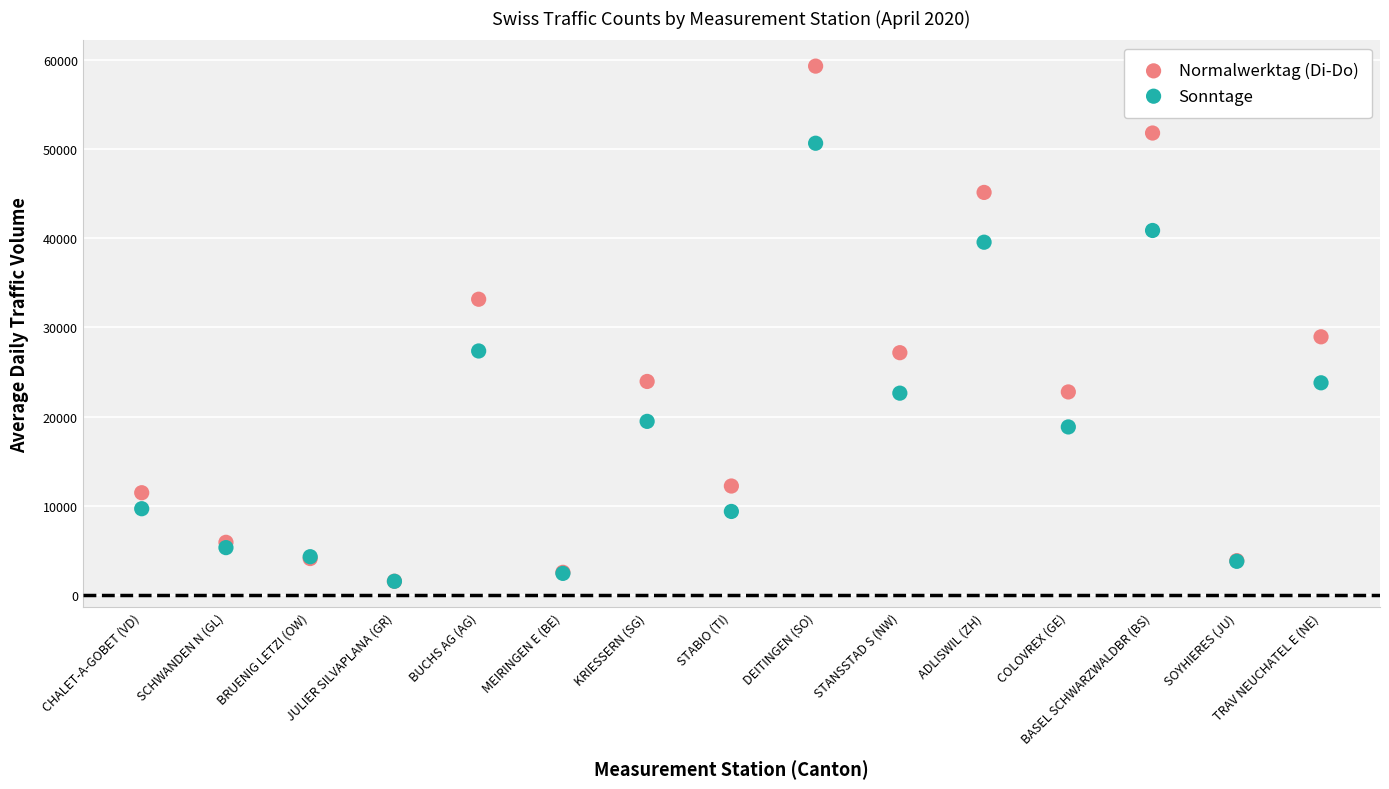

What are all the series names shown in the legend?

Normalwerktag (Di-Do), Sonntage